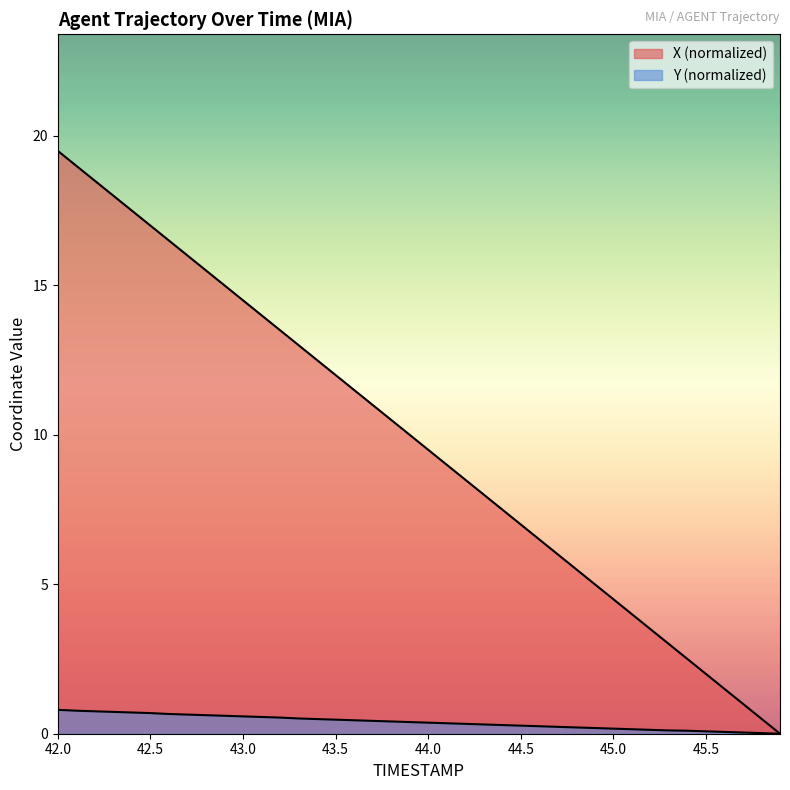

How many lines are shown in the chart?

2